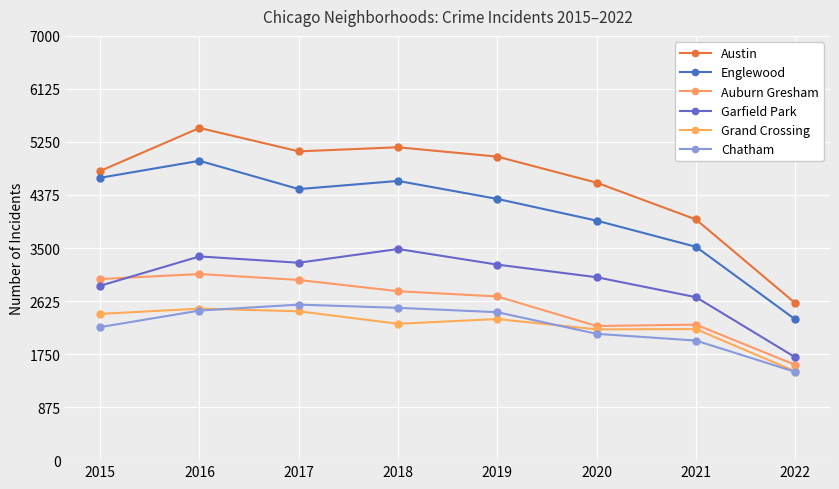

Between 2019 and 2022, which series saw the biggest shift?

Austin